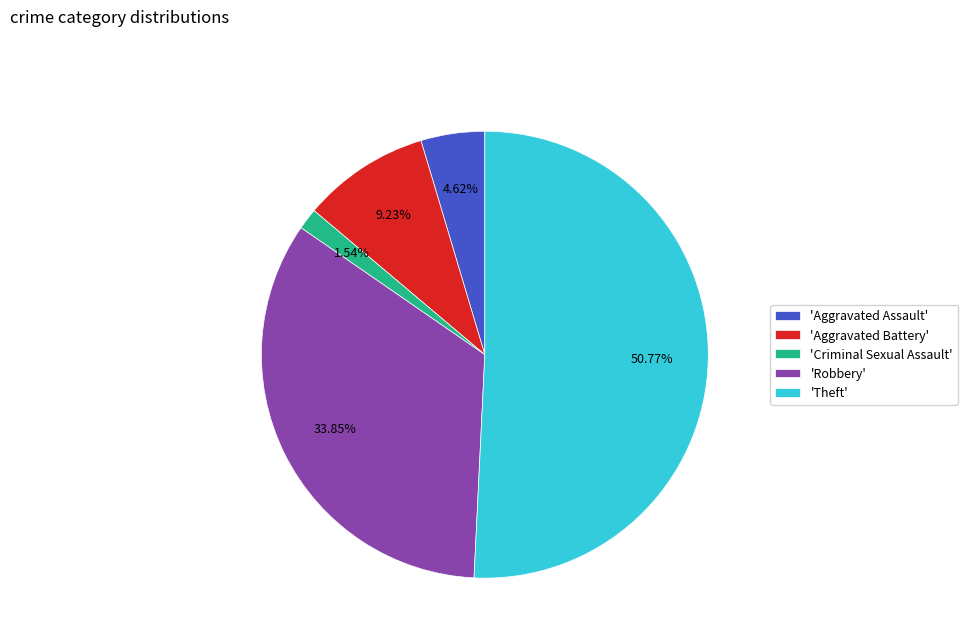

Does any single category account for the majority?

Yes